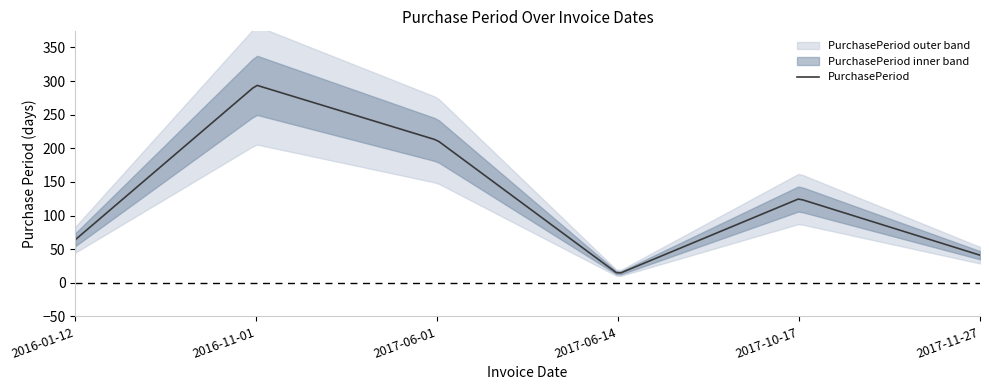

What is the label of the 6th point from the left?

2017-11-27